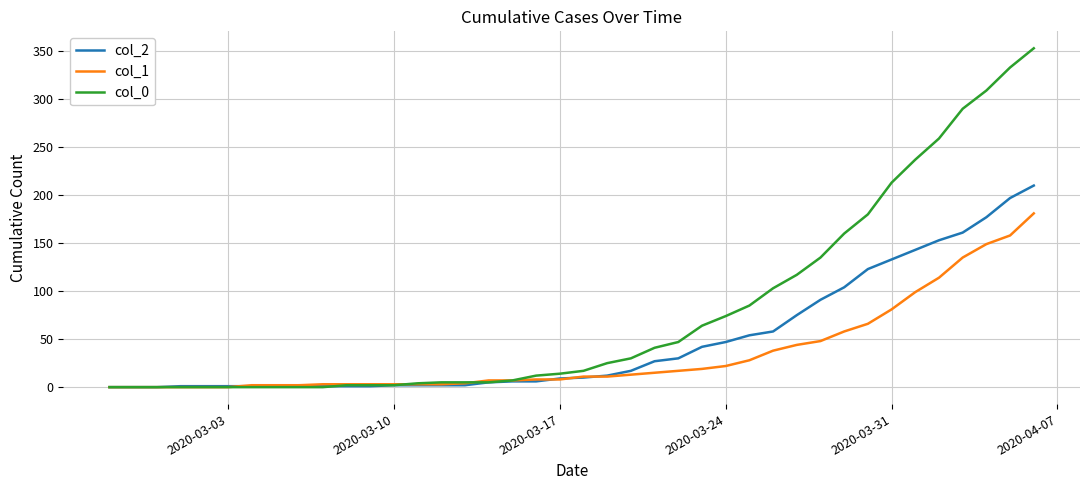

List the series in order of their overall mean, highest first.

col_0, col_2, col_1